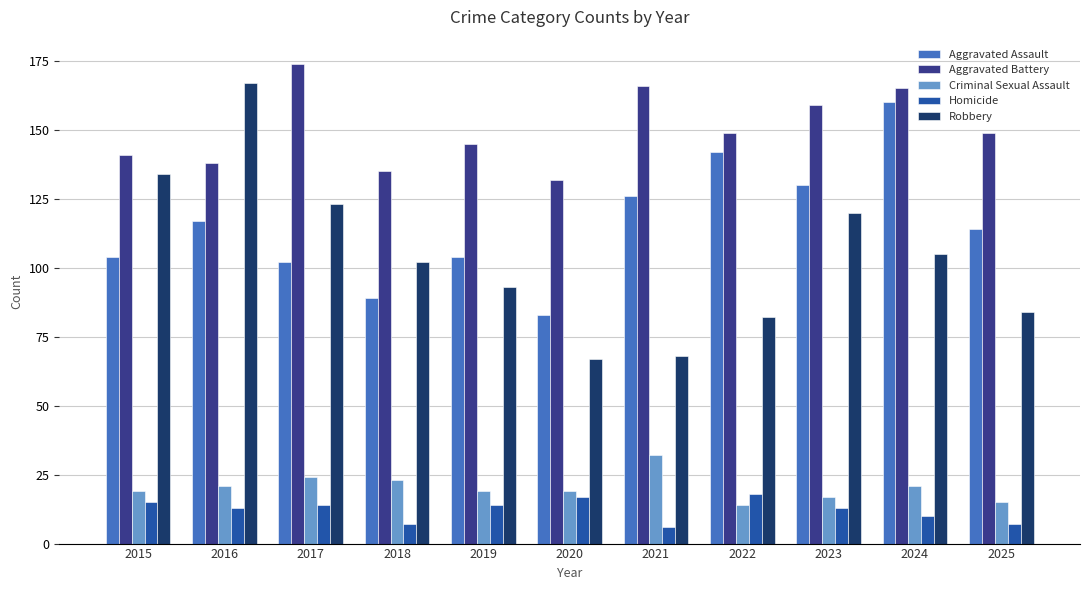

Count the number of data series in this chart.

5